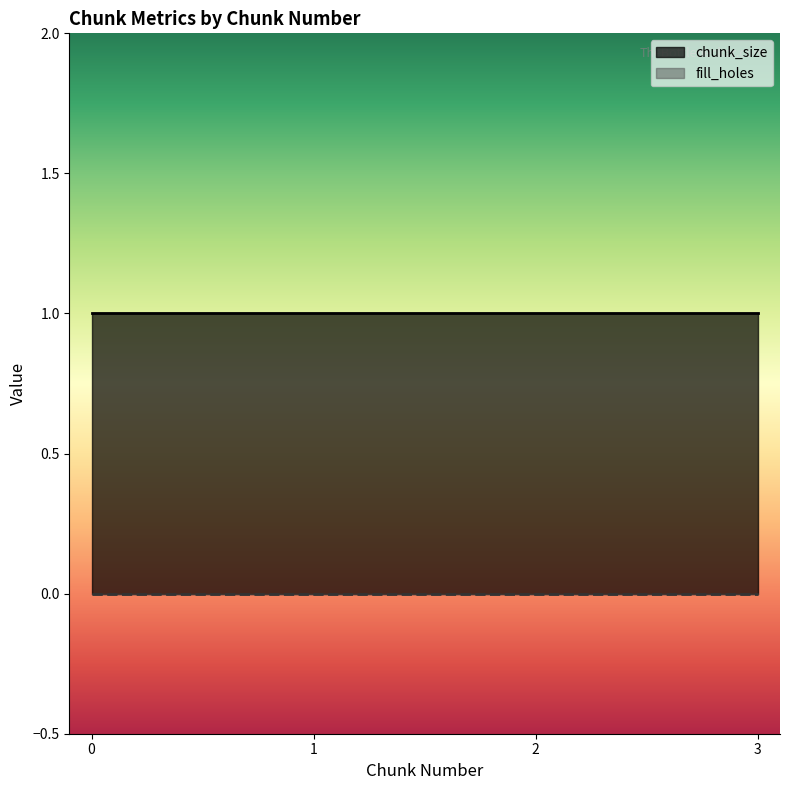

True or false: chunk_size has a value of 1 at 1.

True